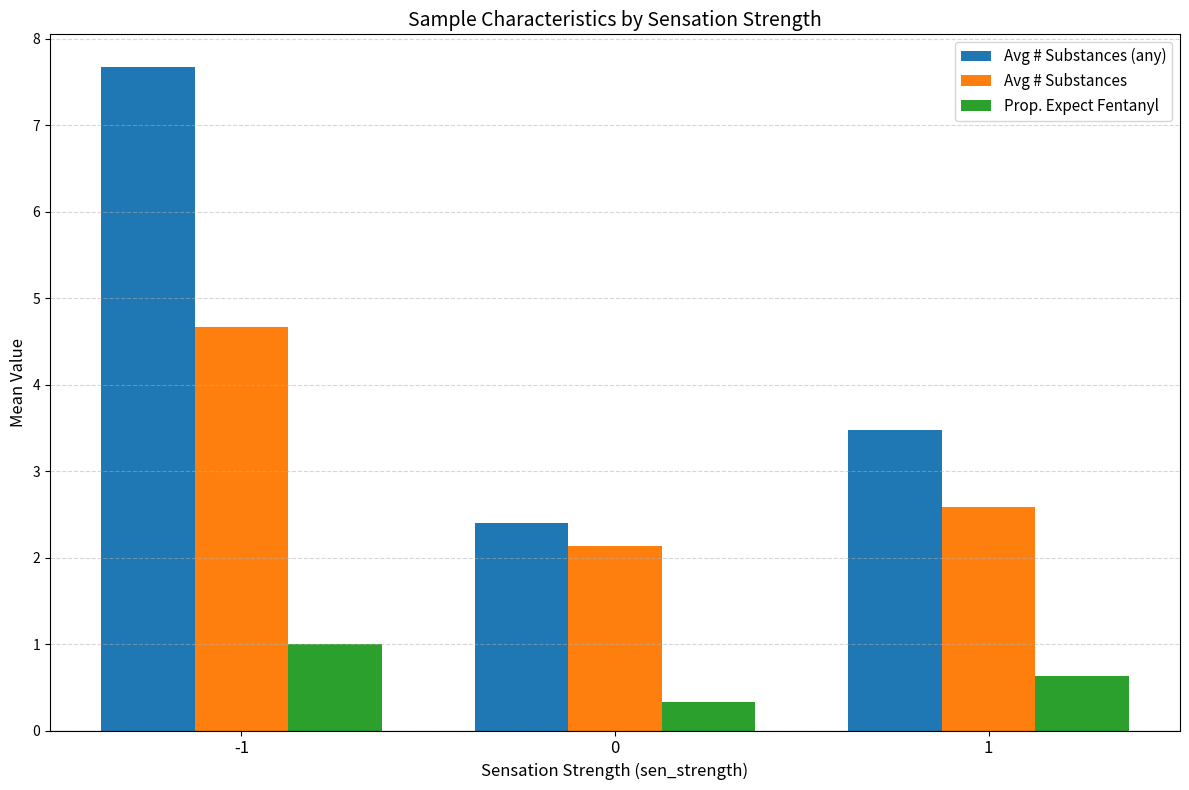

Is the value of Prop. Expect Fentanyl at 0 greater than the value of Avg # Substances (any) at 0?

No